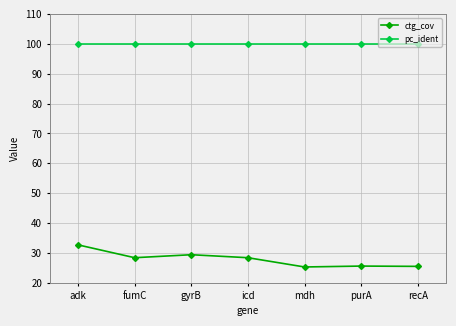

Is it true that pc_ident equals 100.0 at purA?

True